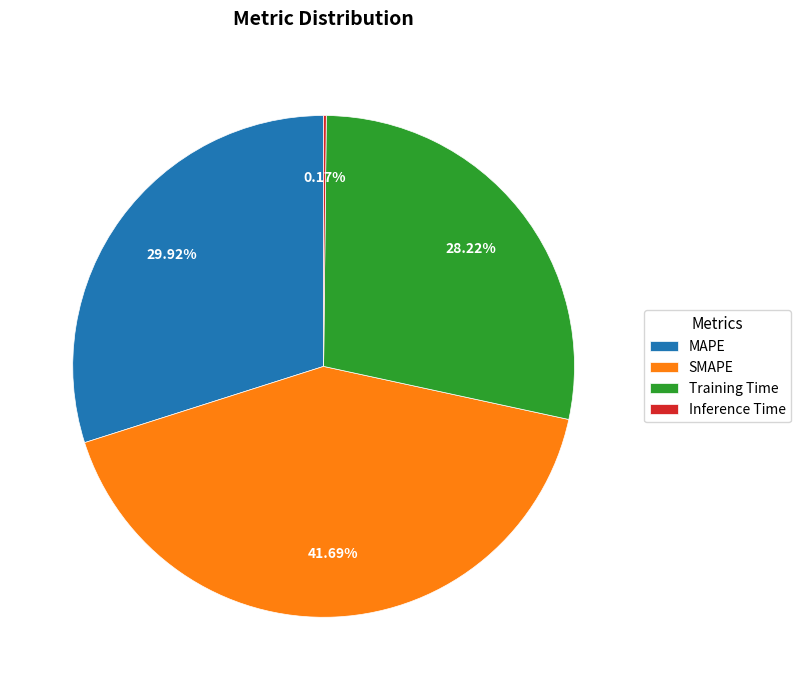

Approximately how many times larger is the value at Training Time compared to MAPE?

0.9